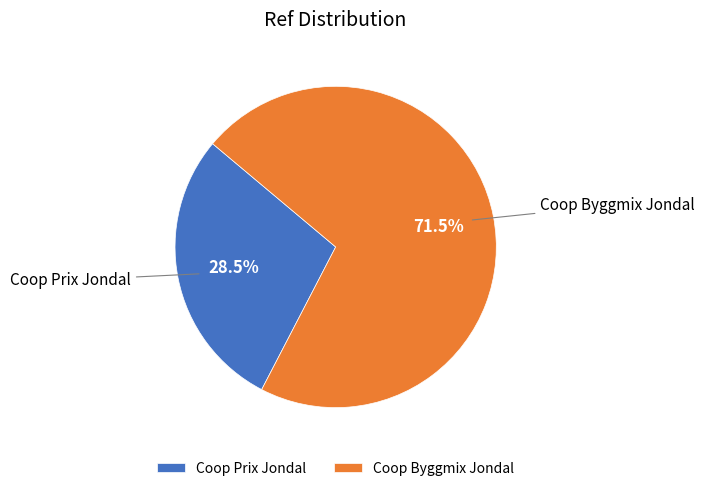

To the nearest percent, what is the difference between the largest and smallest slice percentages?

43%